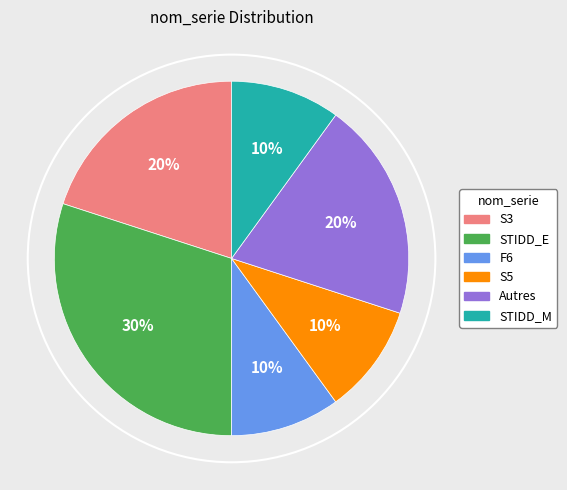

To the nearest percent, what is the combined percentage of STIDD_M and Autres?

30%